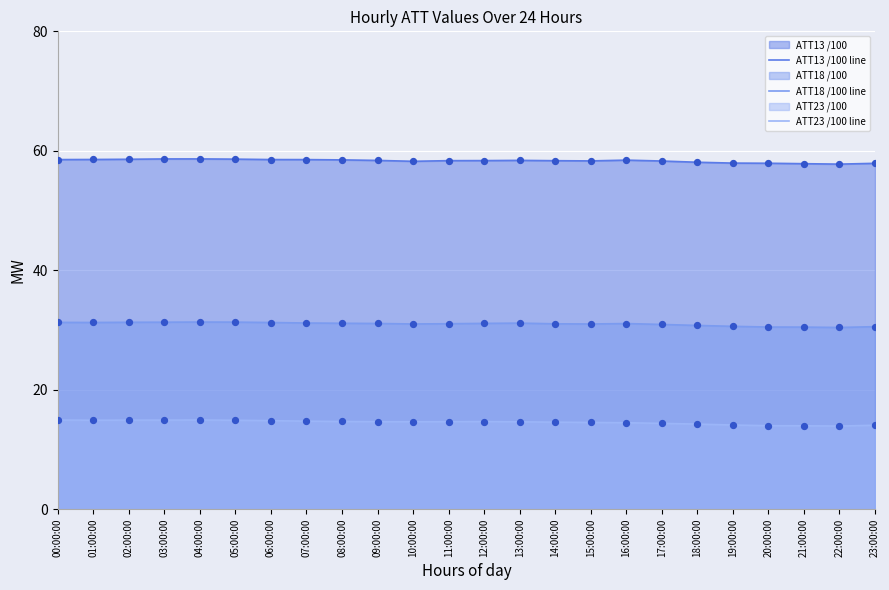

At how many categories does at least one series exceed 37?

24